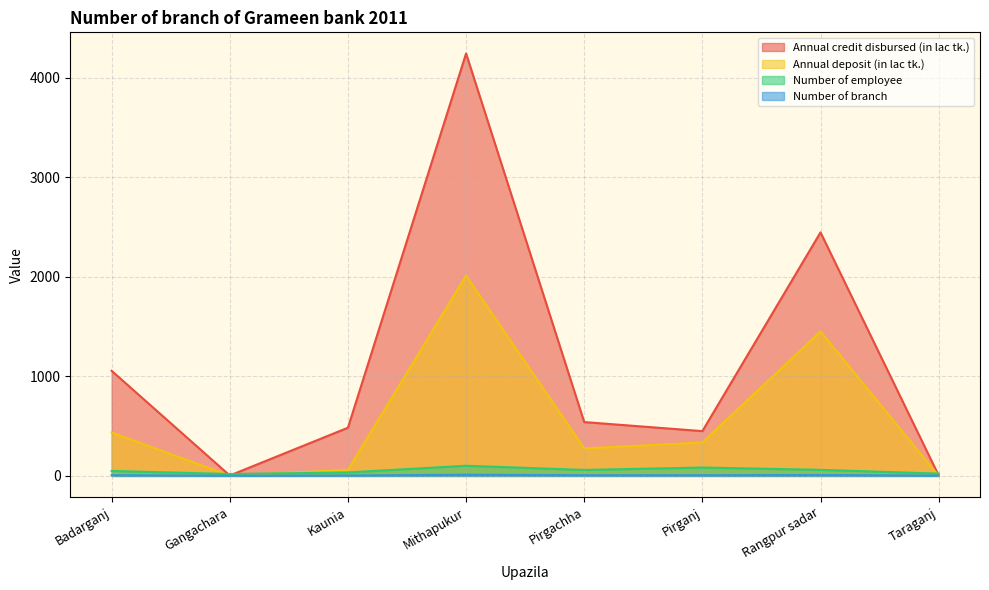

What is the sum of all Annual credit disbursed (in lac tk.) values?

9232